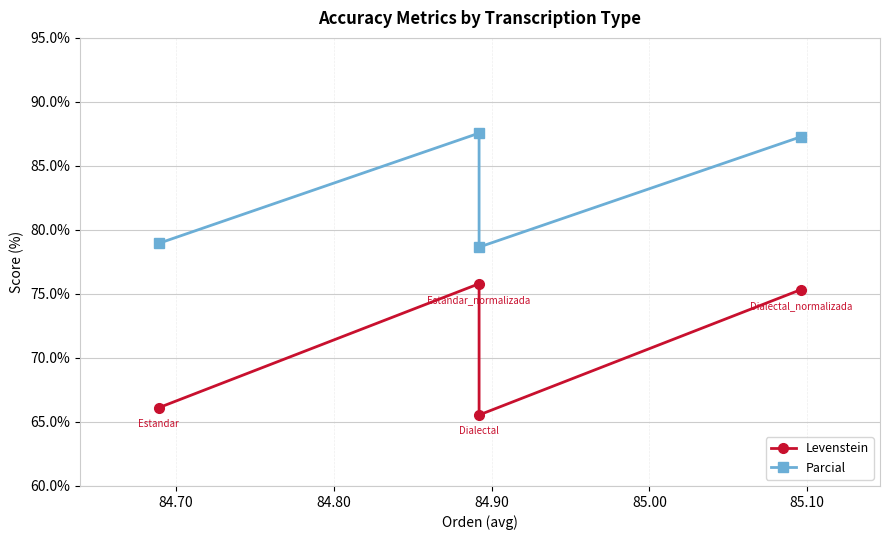

In Levenstein, how many points are higher than both neighbors (excluding endpoints)?

1